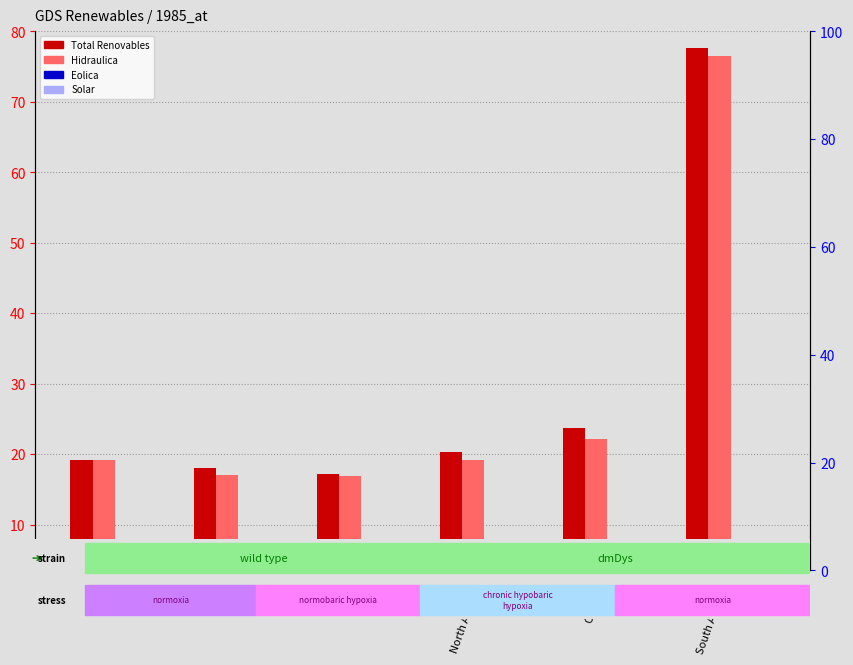

Are the bars grouped side by side (vs. stacked)?

Yes